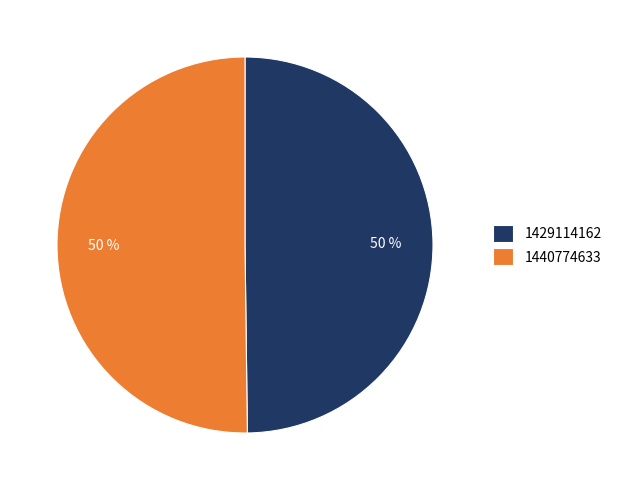

To the nearest percent, what is the average slice percentage?

50%